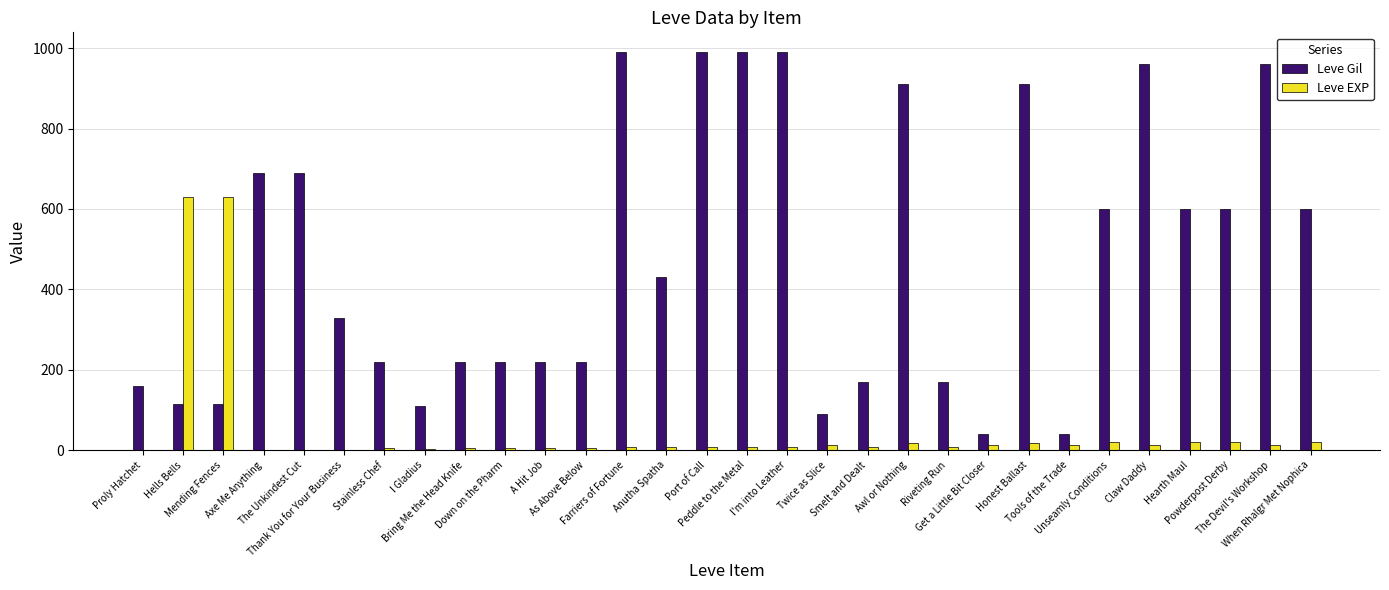

Does the chart contain stacked bars?

No